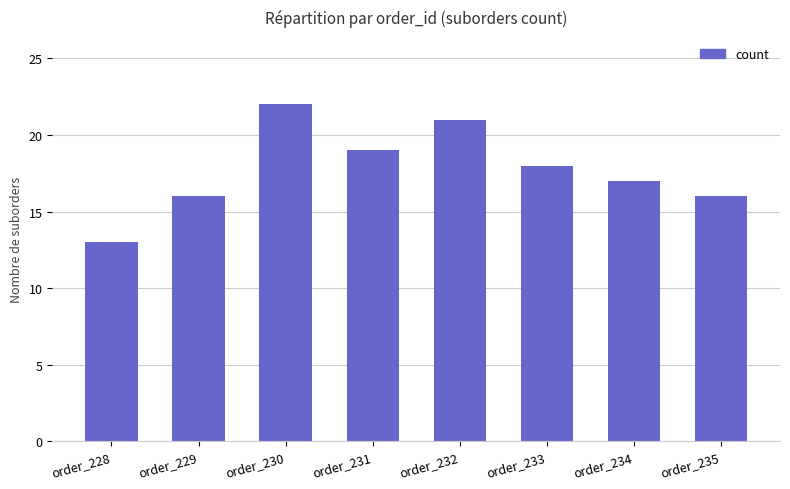

At which category does the chart reach its peak across all series?

order_230